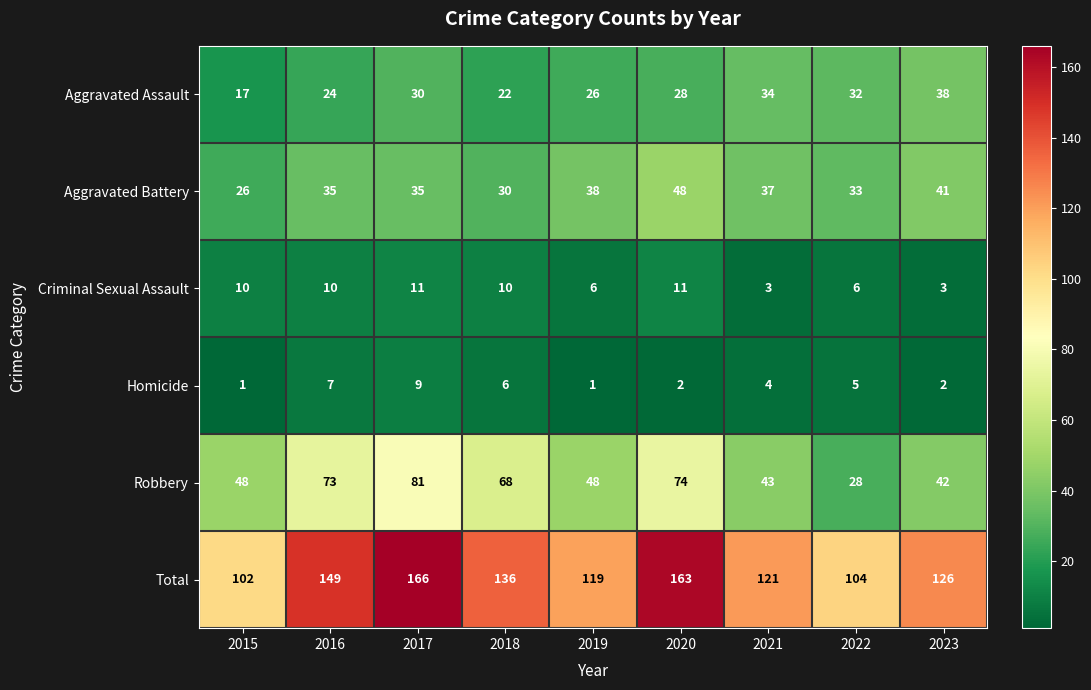

How many distinct data groups are displayed?

6